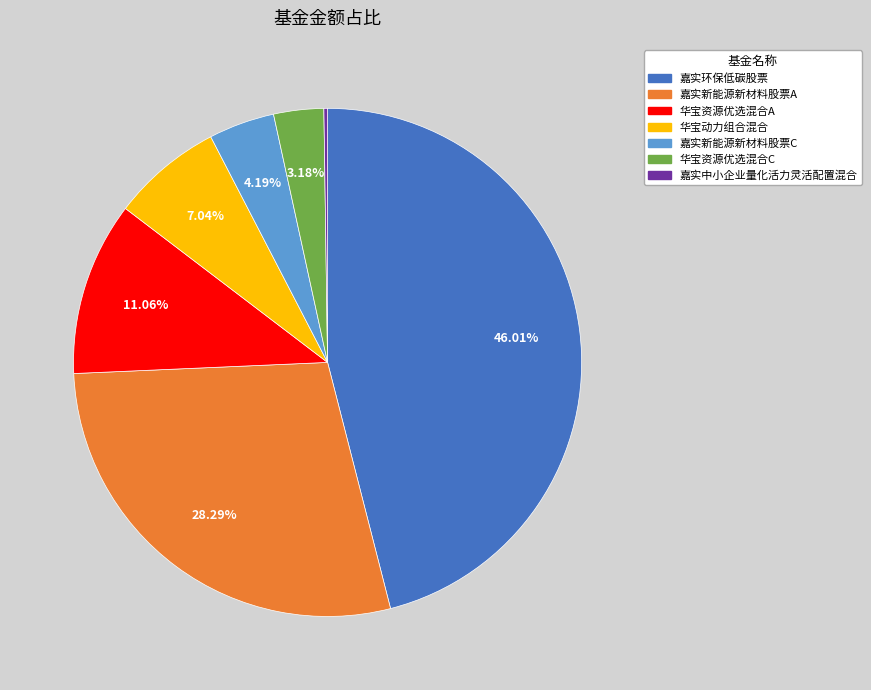

To the nearest percent, what is the combined percentage of 华宝资源优选混合A and 华宝动力组合混合?

18%